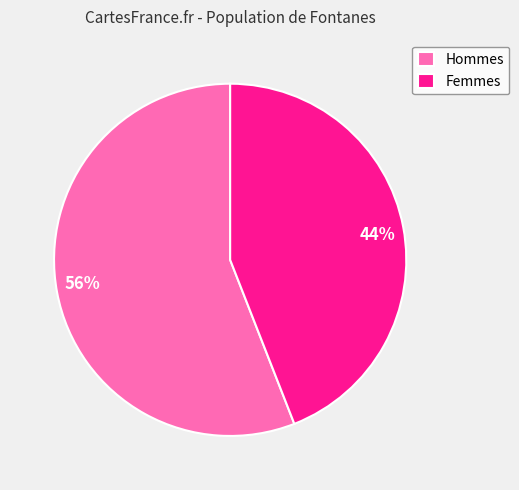

To the nearest percent, what is the difference between the Femmes and Hommes slice percentages?

12%